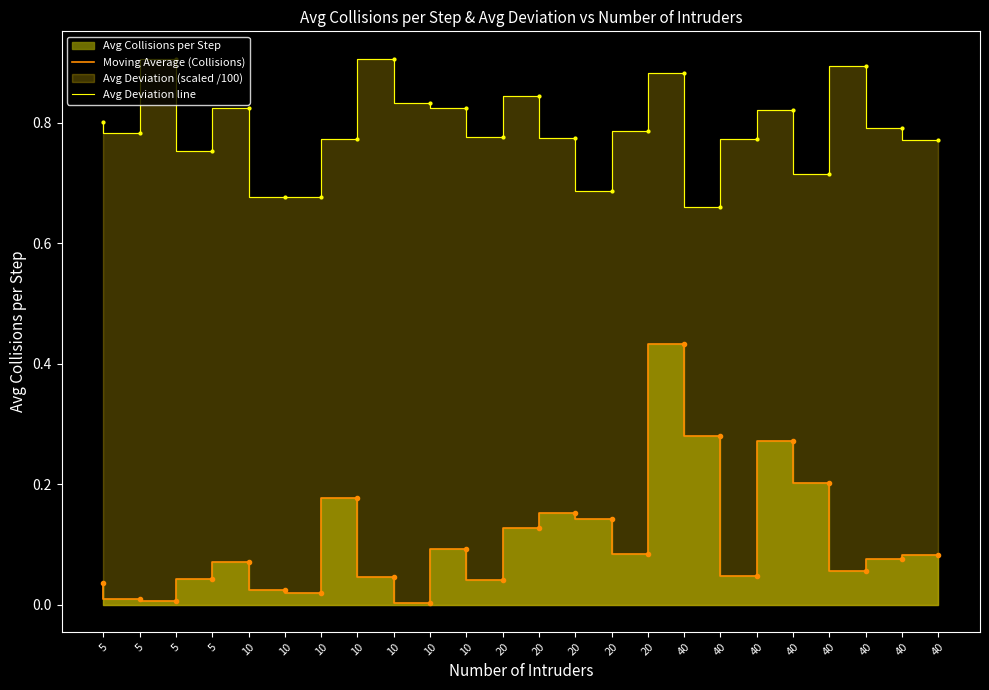

What is the value of the Avg Deviation line point at the 9th from the left?

0.8